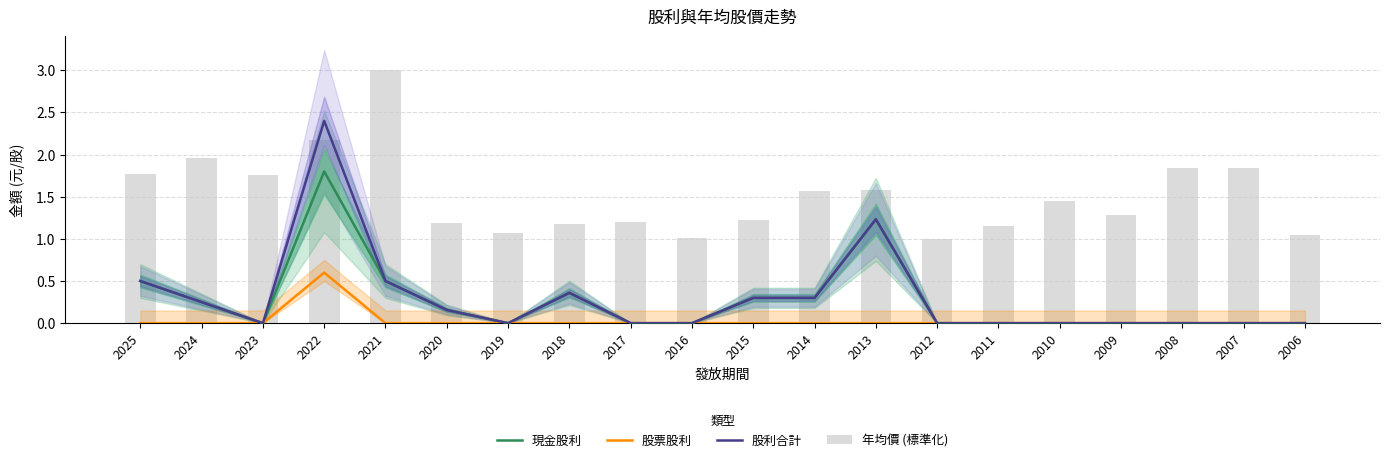

Reading right to left, what are all the values shown in this chart?

現金股利: 2006=0.0	2007=0.0	2008=0.0	2009=0.0	2010=0.0	2011=0.0	2012=0.0	2013=1.2	2014=0.3	2015=0.3	2016=0.0	2017=0.0	2018=0.4	2019=0.0	2020=0.2	2021=0.5	2022=1.8	2023=0.0	2024=0.2	2025=0.5
股票股利: 2006=0.0	2007=0.0	2008=0.0	2009=0.0	2010=0.0	2011=0.0	2012=0.0	2013=0.0	2014=0.0	2015=0.0	2016=0.0	2017=0.0	2018=0.0	2019=0.0	2020=0.0	2021=0.0	2022=0.6	2023=0.0	2024=0.0	2025=0.0
股利合計: 2006=0.0	2007=0.0	2008=0.0	2009=0.0	2010=0.0	2011=0.0	2012=0.0	2013=1.2	2014=0.3	2015=0.3	2016=0.0	2017=0.0	2018=0.4	2019=0.0	2020=0.2	2021=0.5	2022=2.4	2023=0.0	2024=0.2	2025=0.5
年均價 (標準化): 2006=1.0	2007=1.8	2008=1.8	2009=1.3	2010=1.4	2011=1.2	2012=1.0	2013=1.6	2014=1.6	2015=1.2	2016=1.0	2017=1.2	2018=1.2	2019=1.1	2020=1.2	2021=3.0	2022=2.2	2023=1.8	2024=2.0	2025=1.8